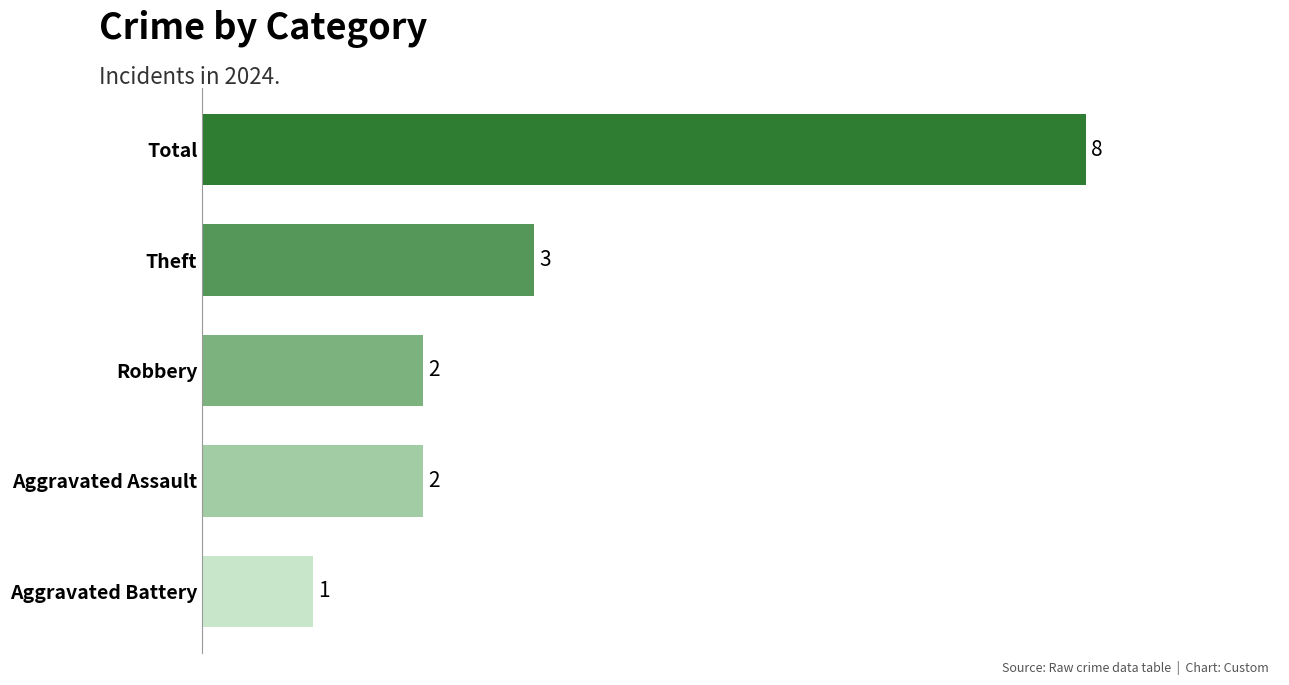

Which has a higher value, Aggravated Battery or Robbery?

Robbery